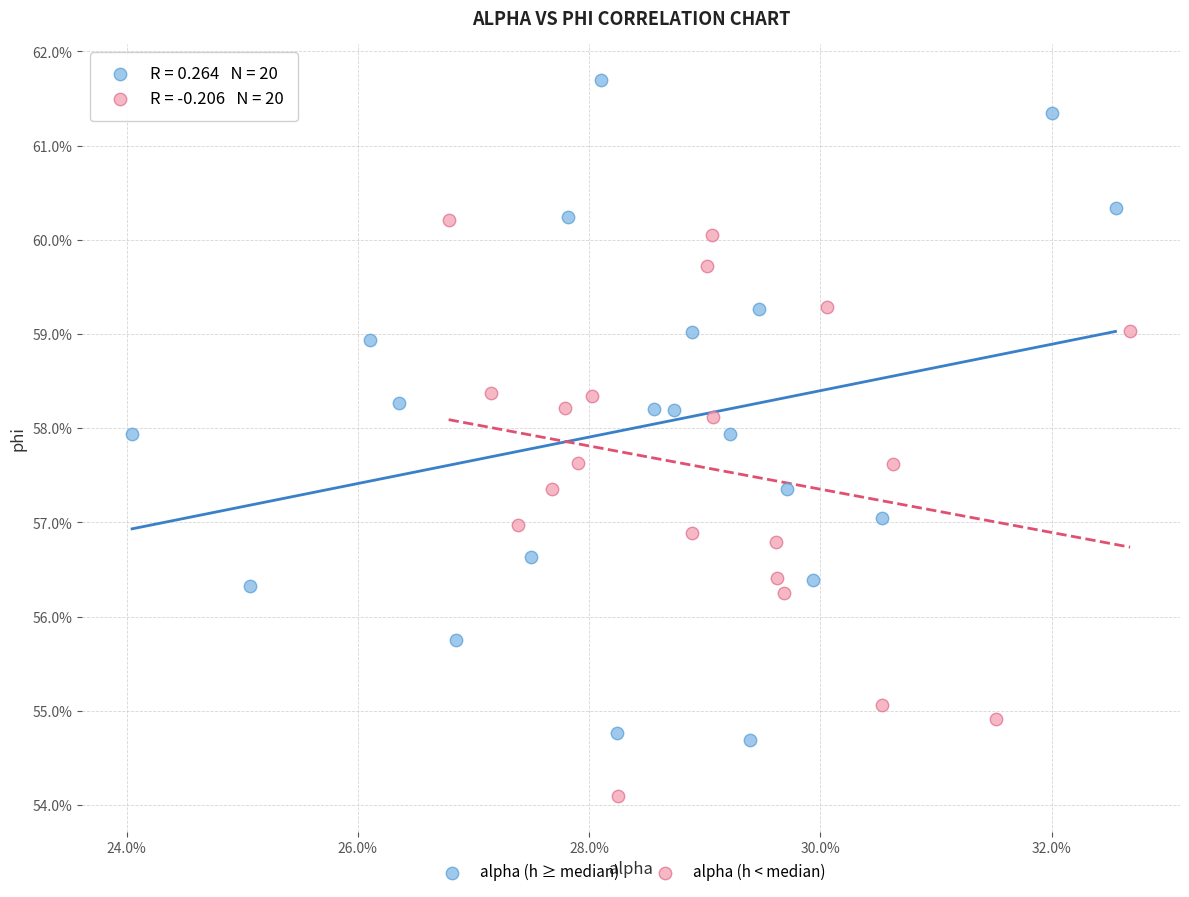

What are all the series names shown in the legend?

alpha (h ≥ median), alpha (h < median)